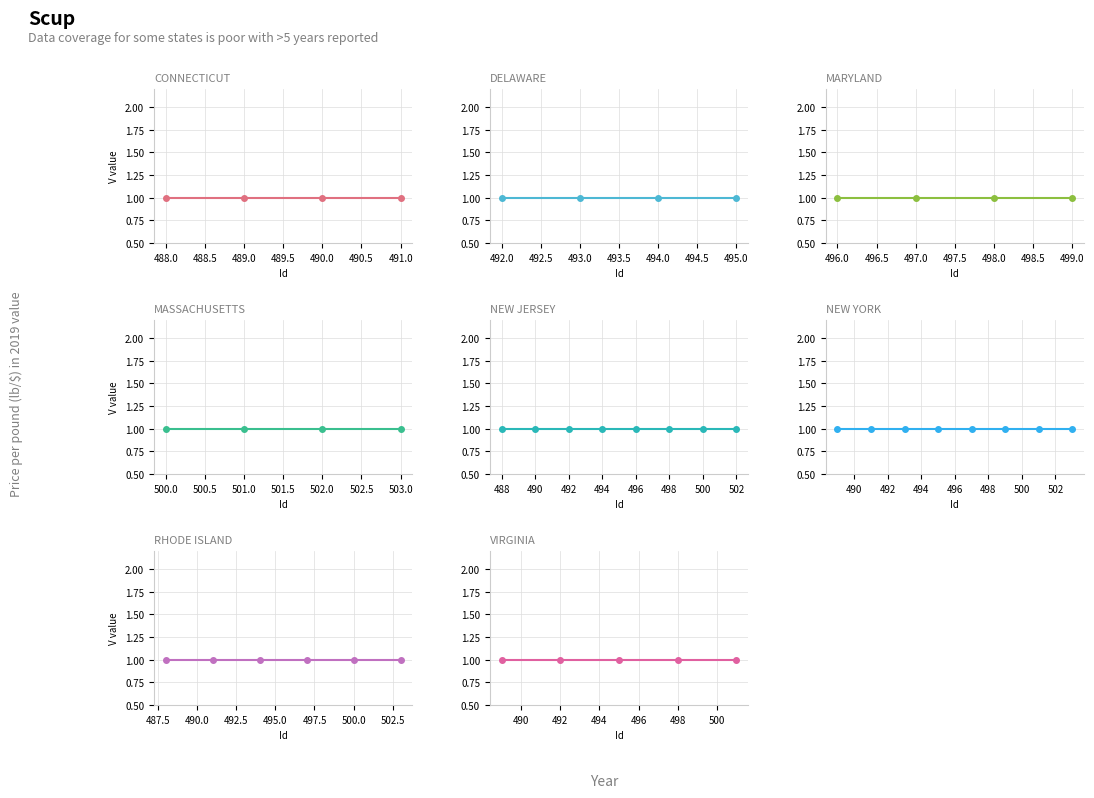

Between 494 and 490, which is larger?

494